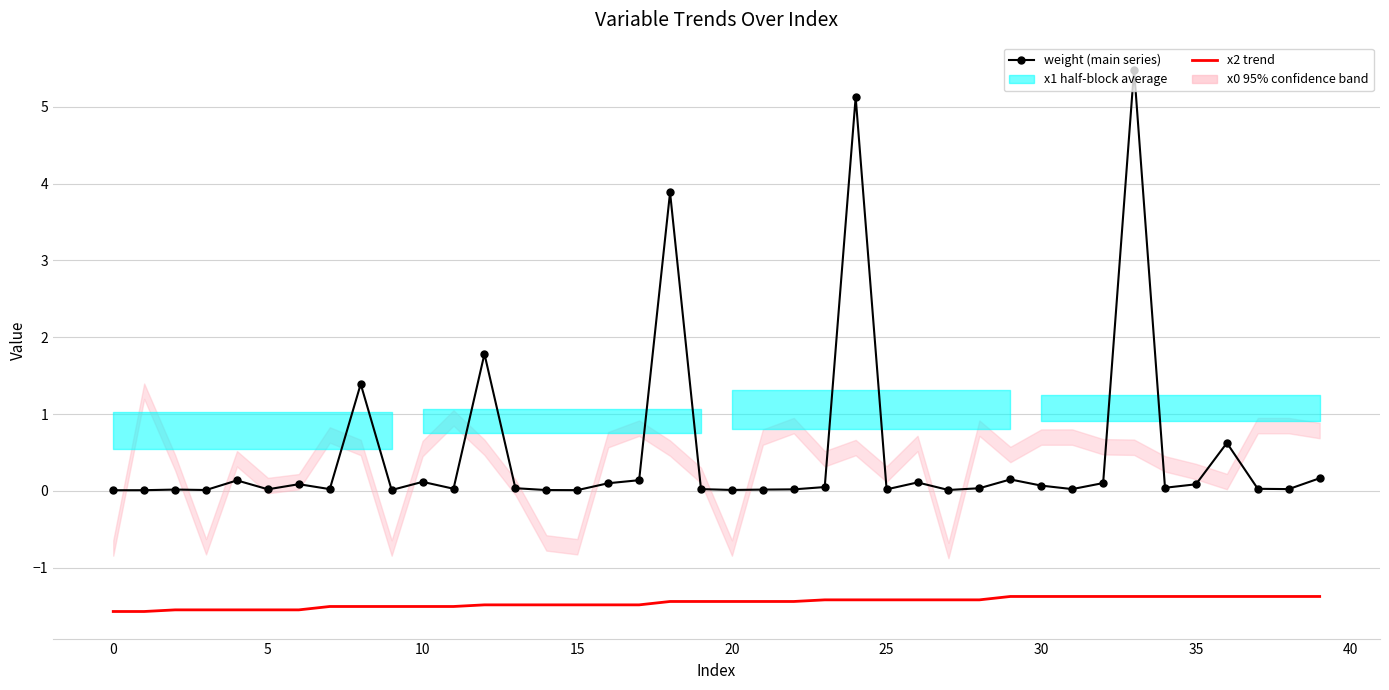

True or false: x2 trend has a value of -1.9 at 19.

False